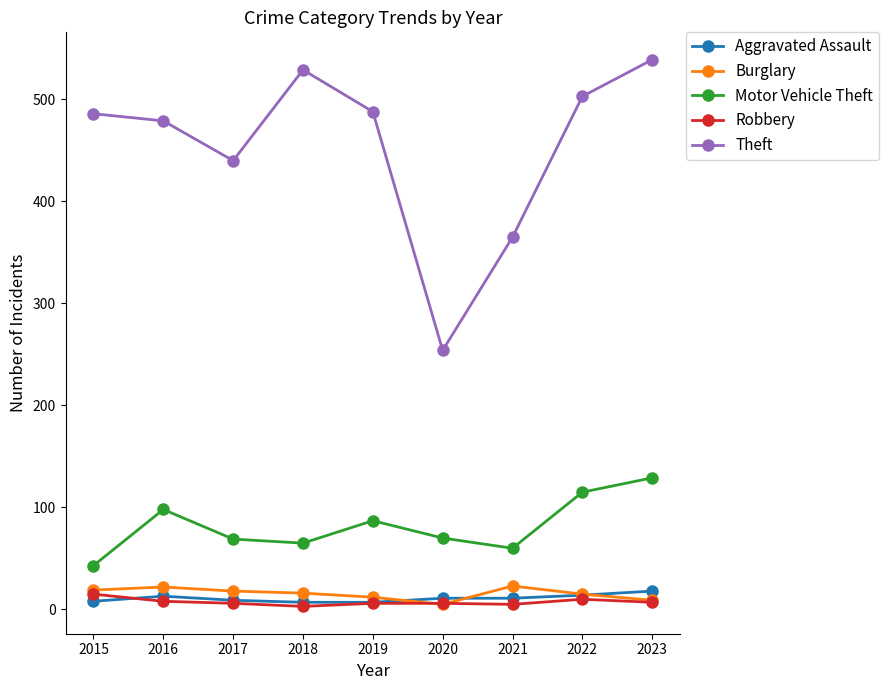

Which series has the largest total across all categories?

Theft